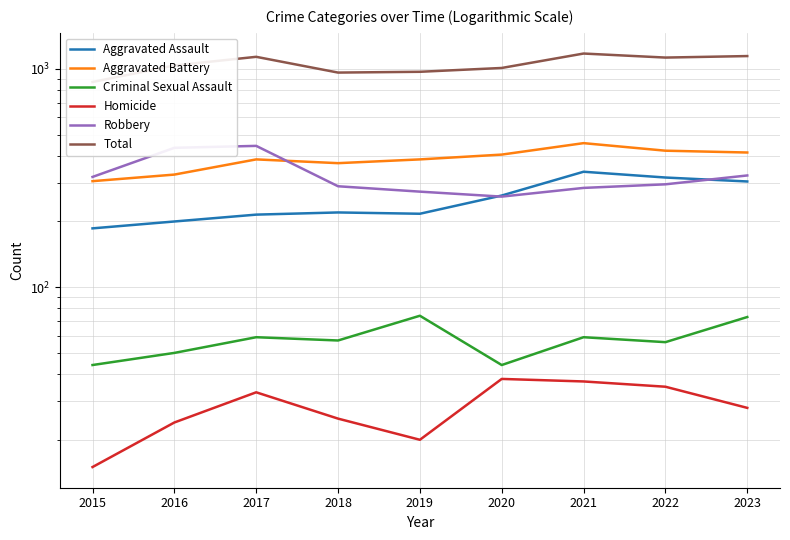

How many values in the Criminal Sexual Assault series are below 57?

4